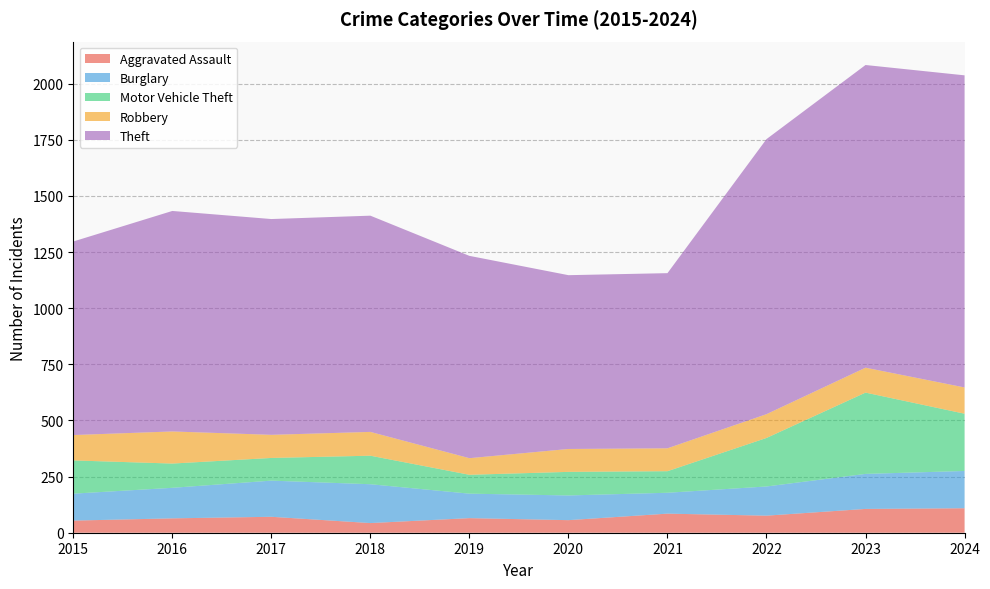

Reading left to right, what are all the values shown in this chart?

Aggravated Assault: 54	64	71	43	65	56	85	76	106	109
Burglary: 120	136	161	173	109	110	93	130	156	166
Motor Vehicle Theft: 148	108	101	127	84	105	96	216	362	255
Robbery: 113	143	103	106	74	102	102	106	111	117
Theft: 862	982	961	963	901	774	780	1225	1348	1390